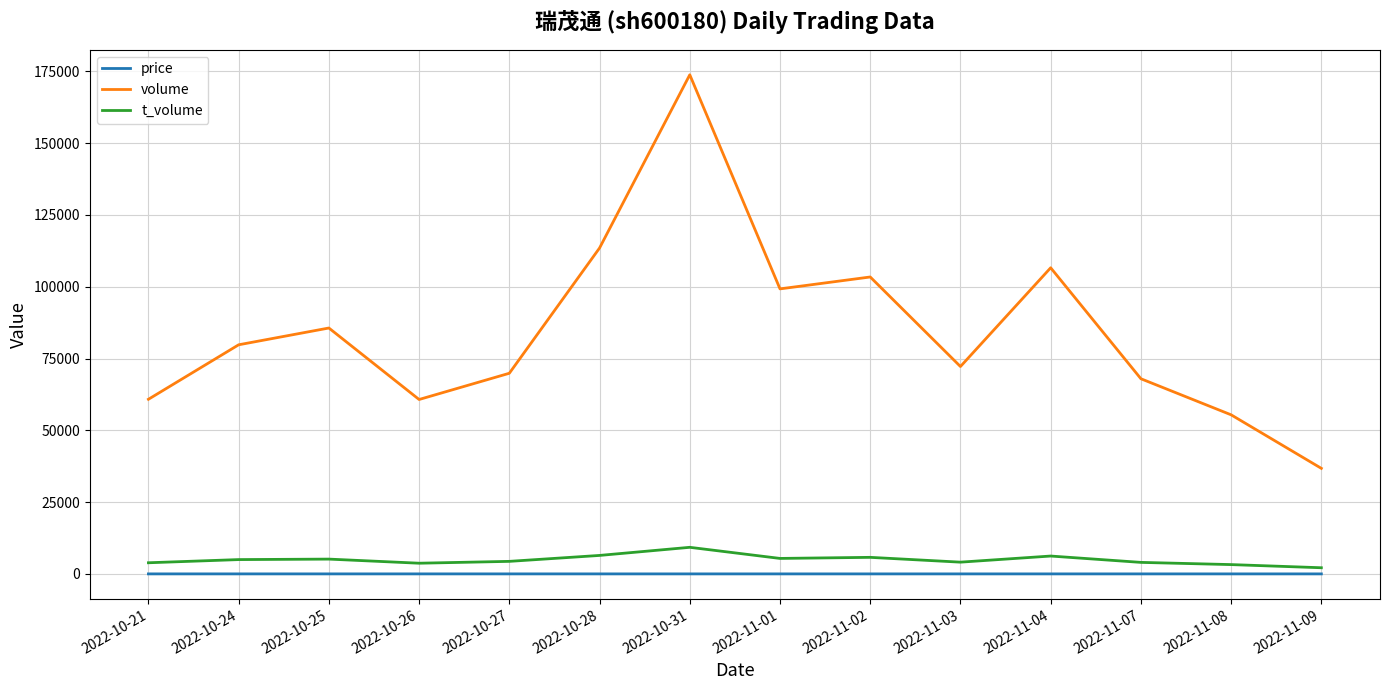

Which series changed the most between 2022-11-04 and 2022-11-09?

volume